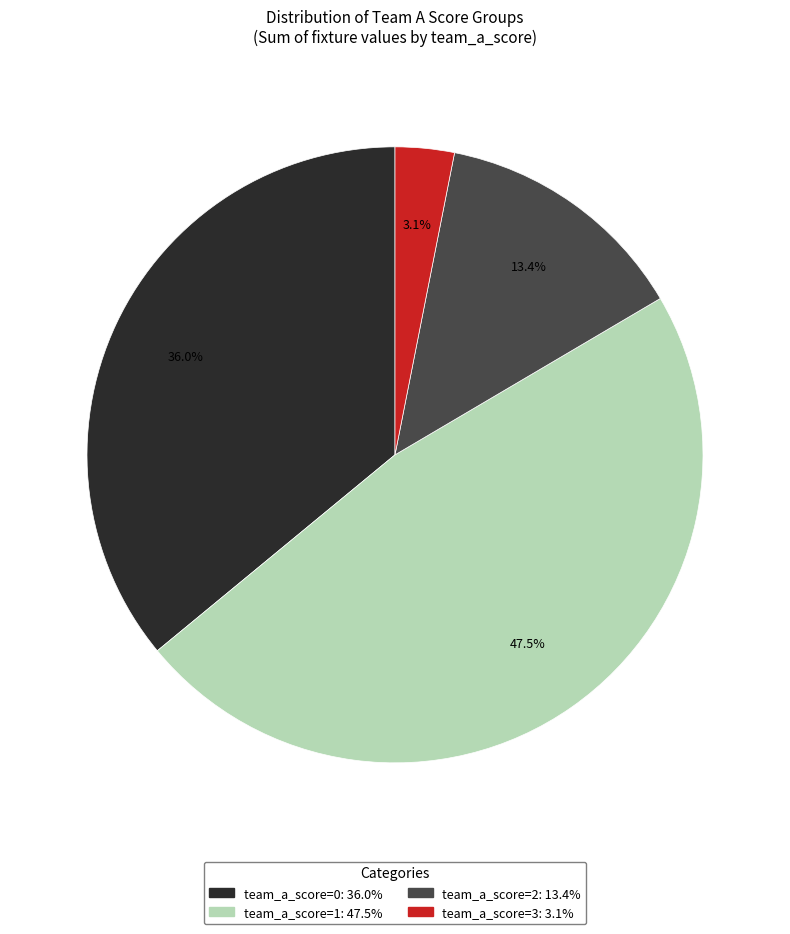

Count the number of slices in the pie.

4